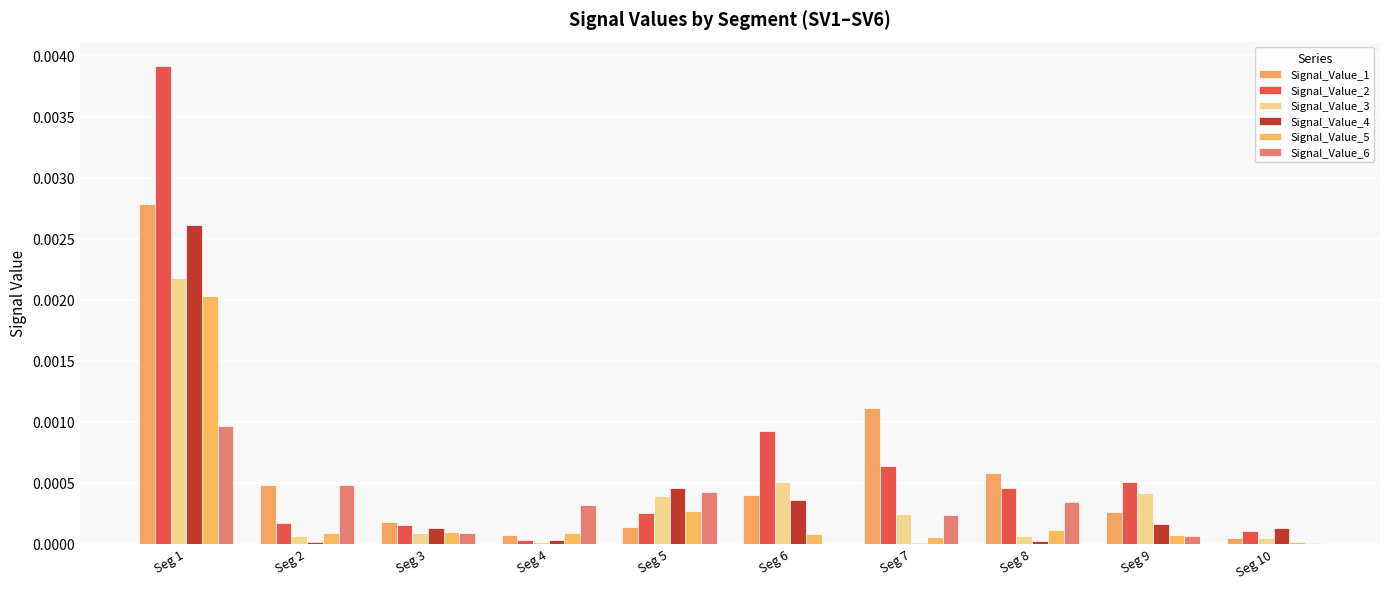

Is the value of Signal_Value_2 at Seg 10 greater than the value of Signal_Value_6 at Seg 4?

No